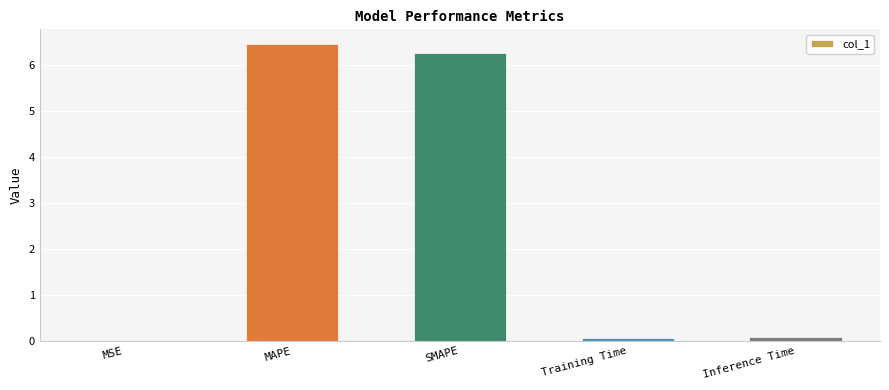

Are the bars horizontal?

No